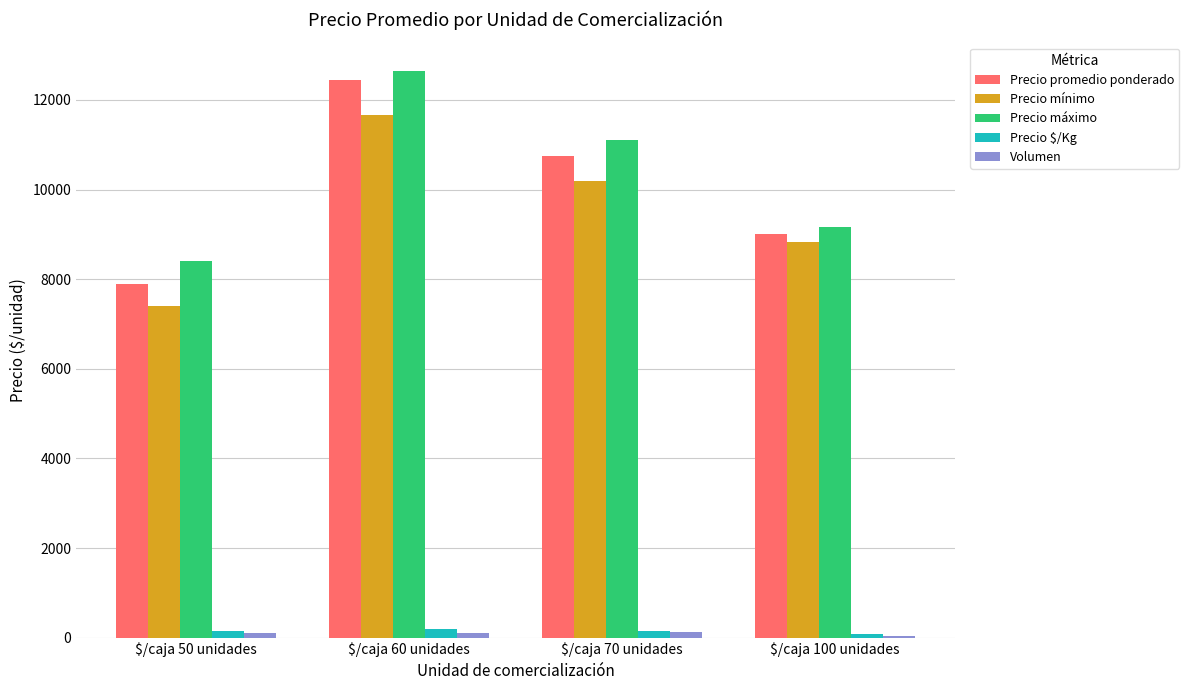

What is the total value across all series at $/caja 100 unidades?

27130